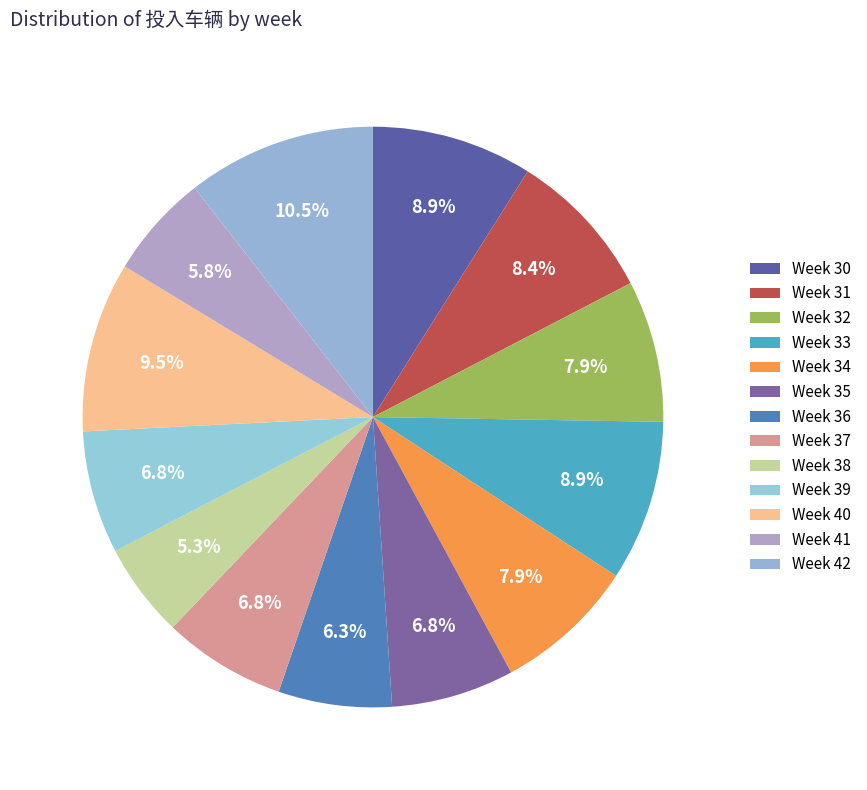

How many slices are in this pie chart?

13